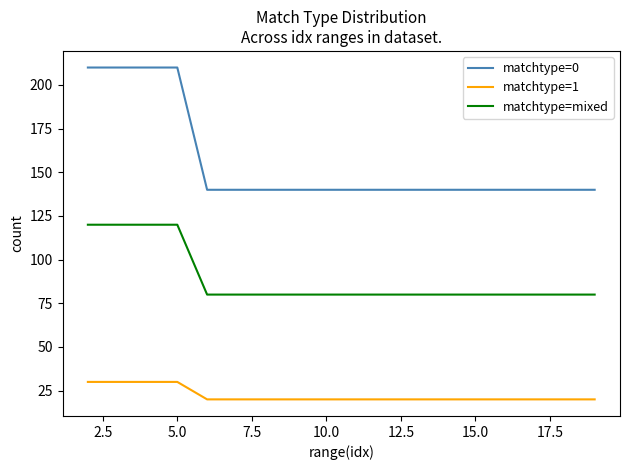

What is the greatest value displayed?

210